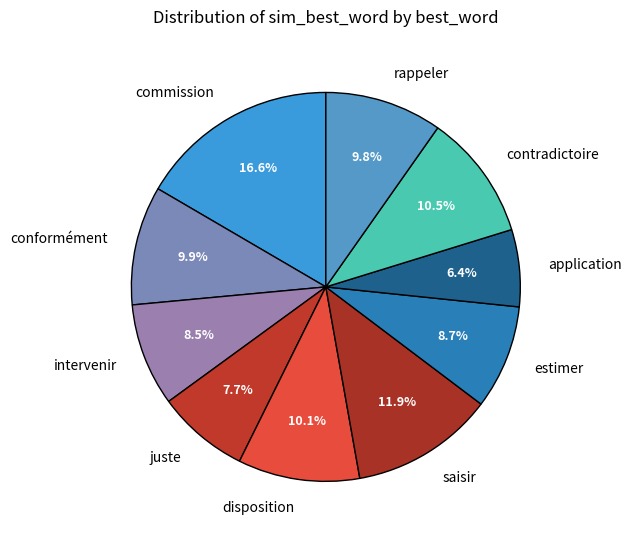

To the nearest percent, what is the average slice percentage?

10%